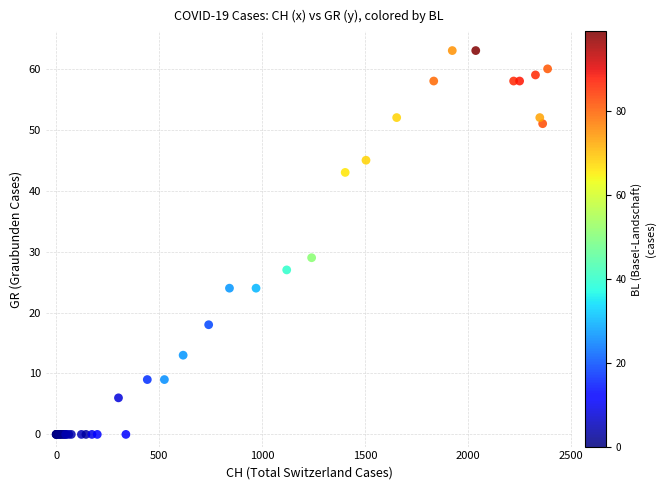

What Y value in the scatter plot is closest to 31?

29